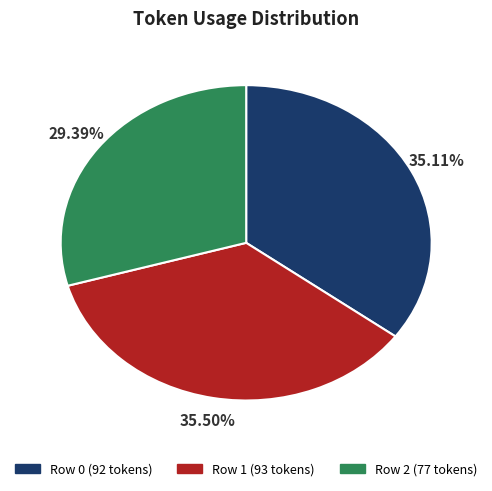

Is there a majority slice in this chart?

No